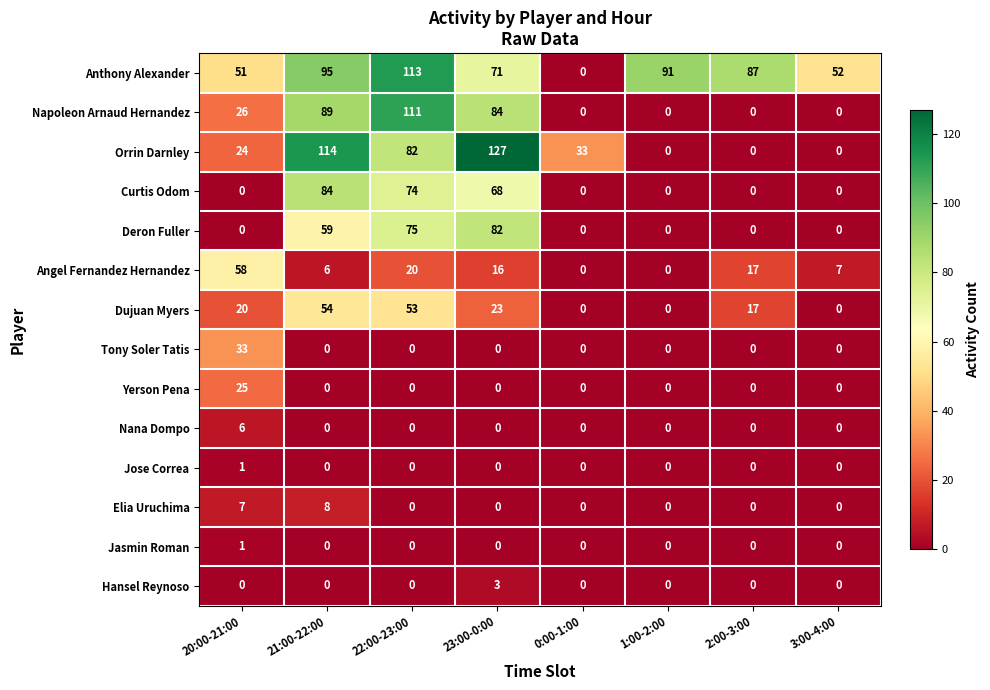

True or false: Yerson Pena has a value of -13 at 21:00-22:00.

False